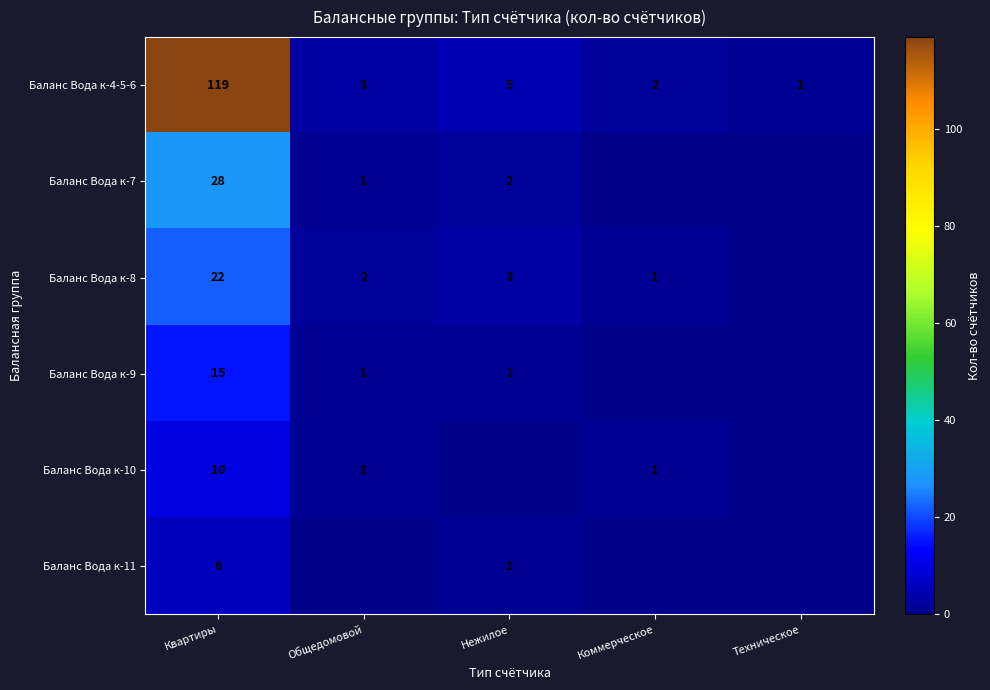

Rank the categories by Баланс Вода к-9 value from highest to lowest.

Квартиры, Общедомовой, Нежилое, Коммерческое, Техническое